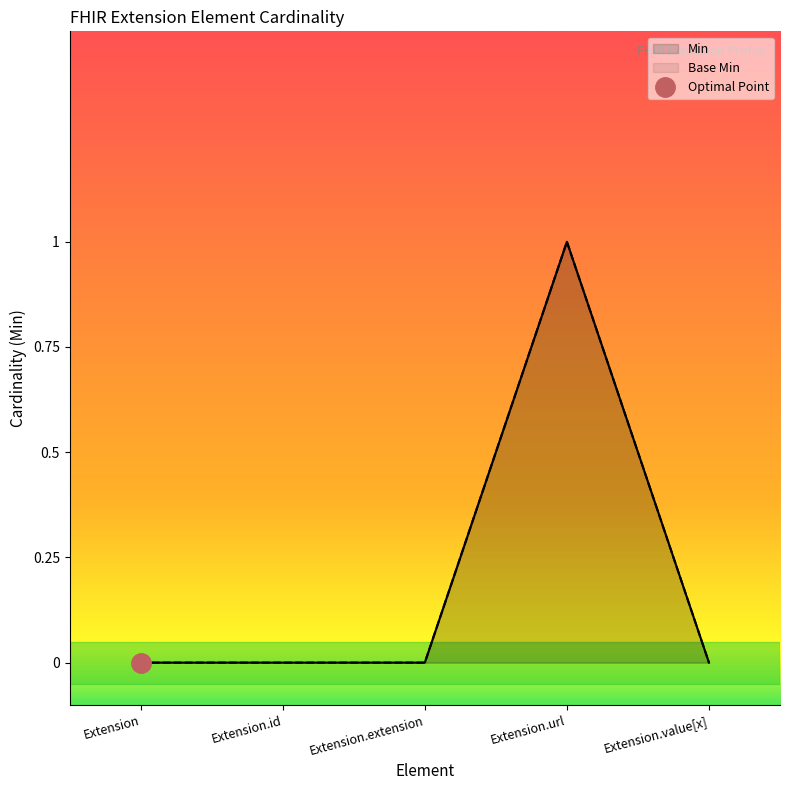

At which category does Min reach its first local peak?

Extension.url